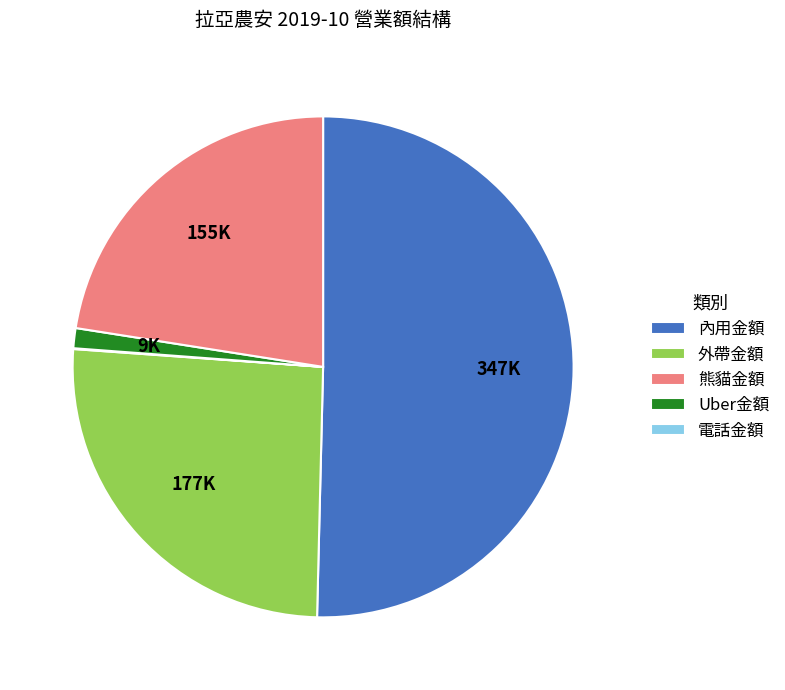

Approximately how many times larger is the value at 內用金額 compared to 電話金額?

2.2